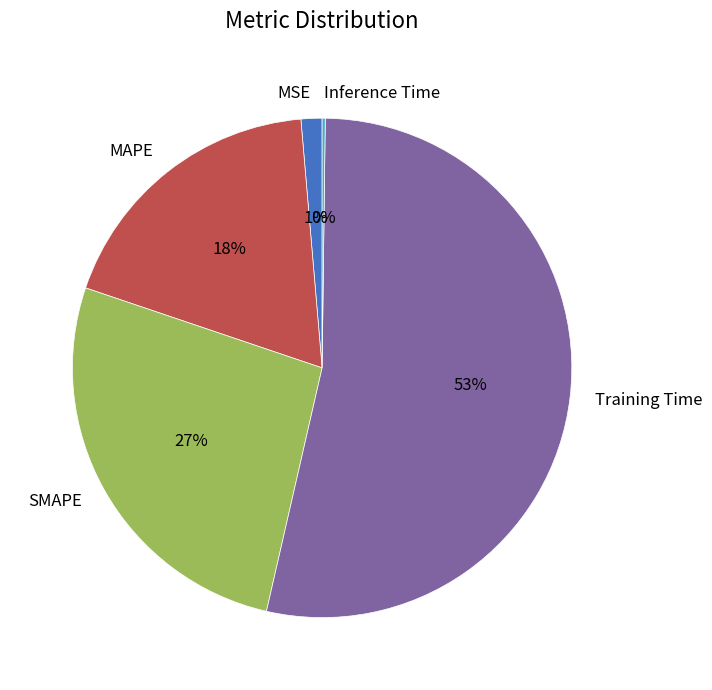

Approximately how many times larger is the value at MAPE compared to Training Time?

0.3